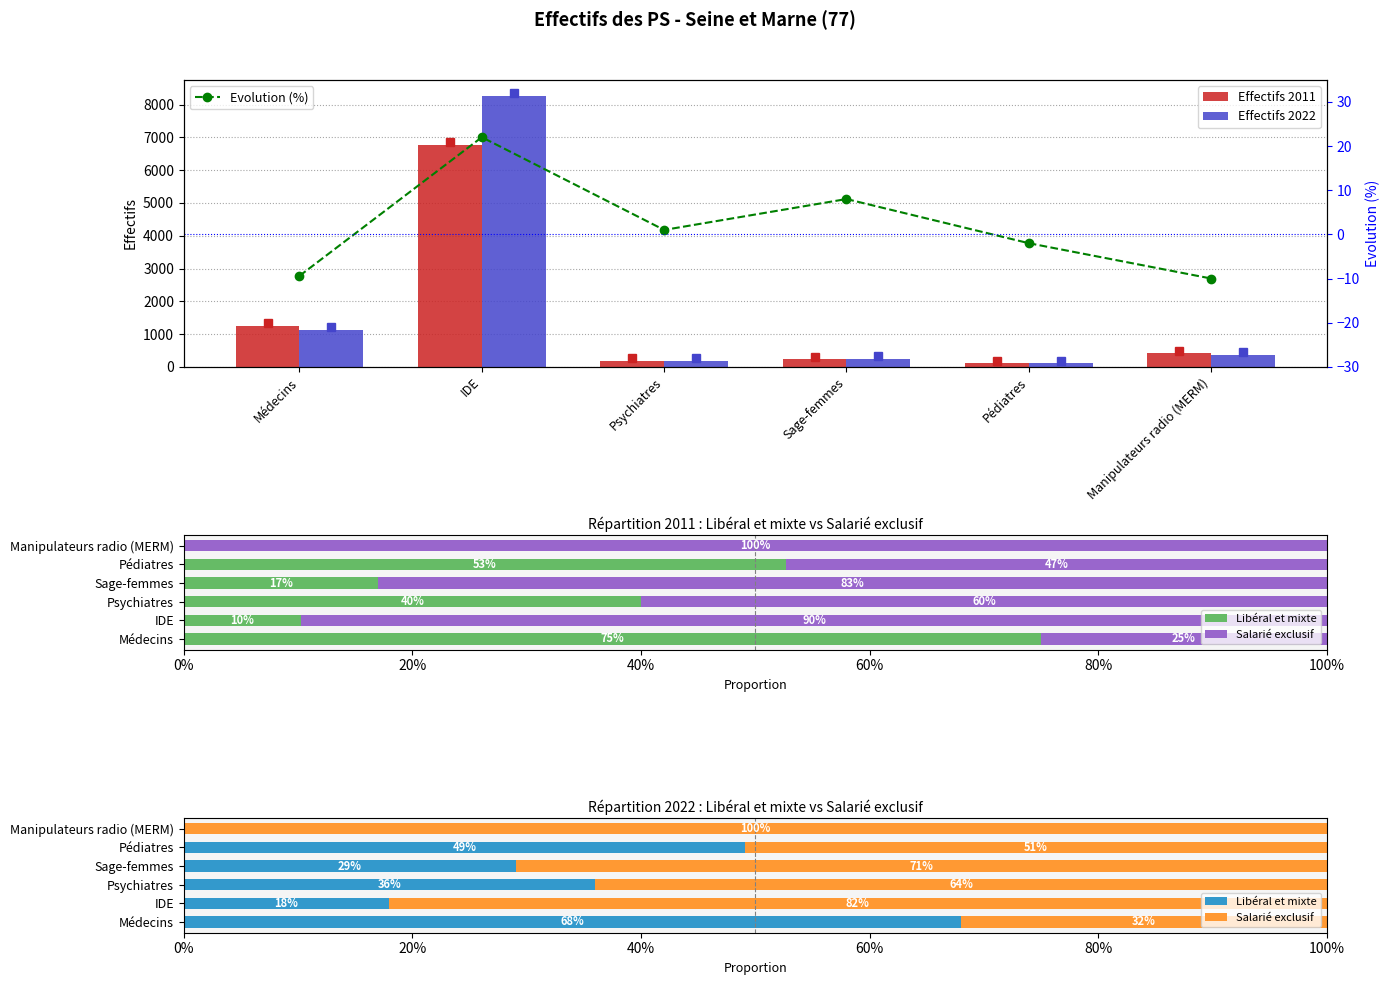

What is the spread (max minus min) of values at Pédiatres?

112.0